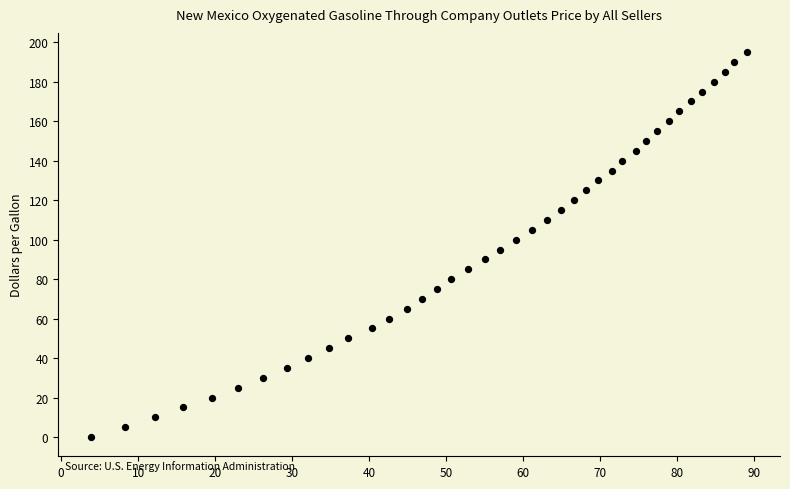

What is the range of Y values (max minus min)?

195